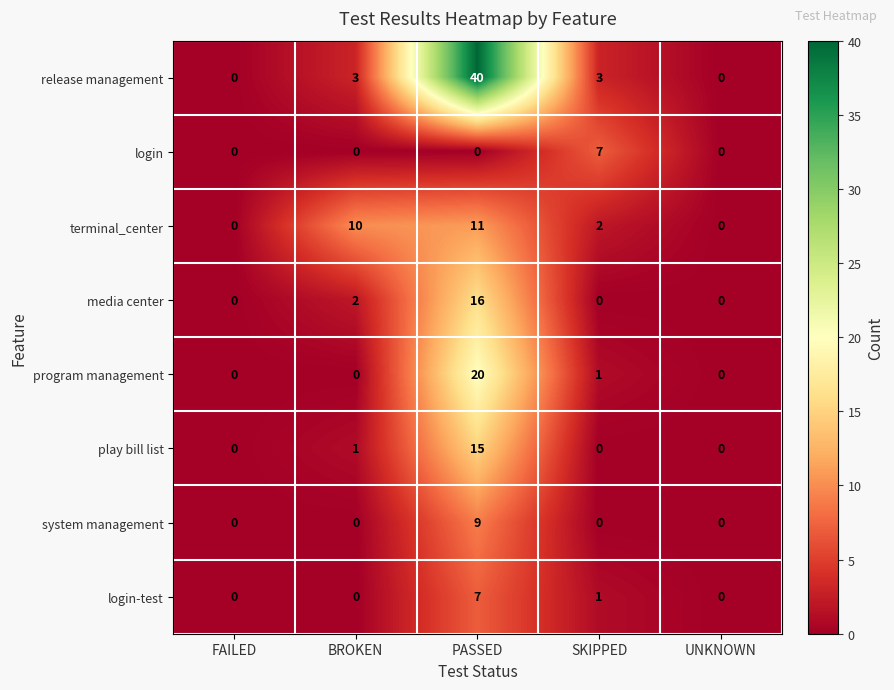

Which series has the largest range (max minus min)?

release management